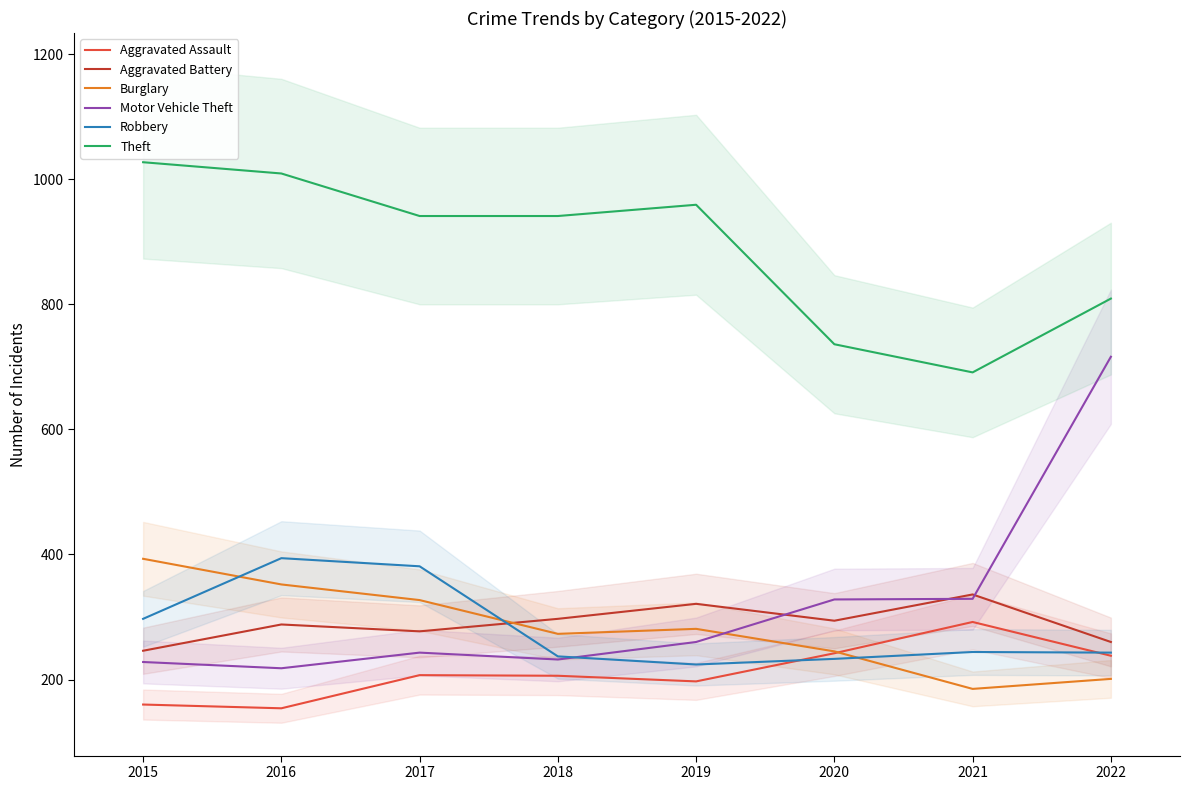

Rank the categories by Motor Vehicle Theft value from lowest to highest.

2016, 2015, 2018, 2017, 2019, 2020, 2021, 2022